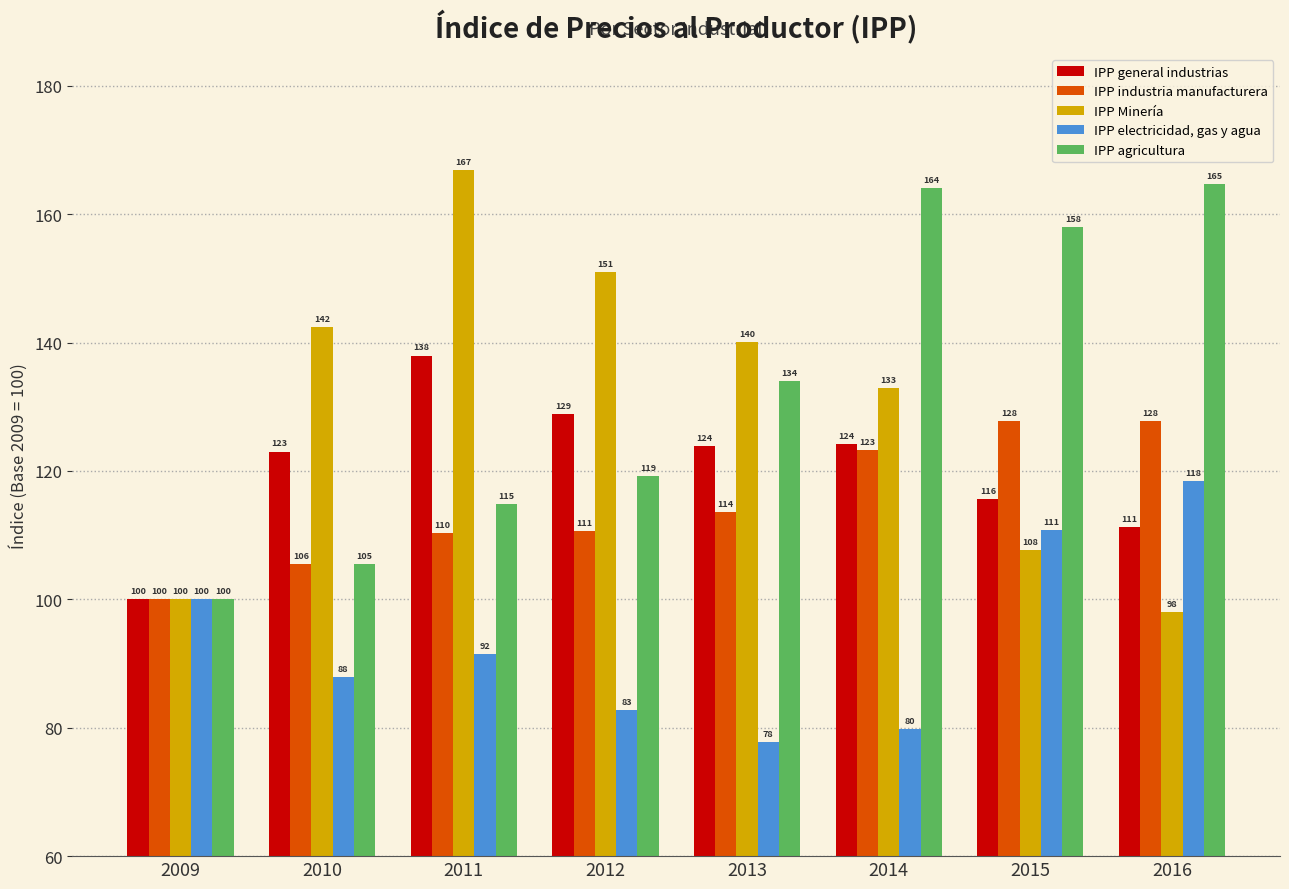

At how many categories does at least one series exceed 87?

8